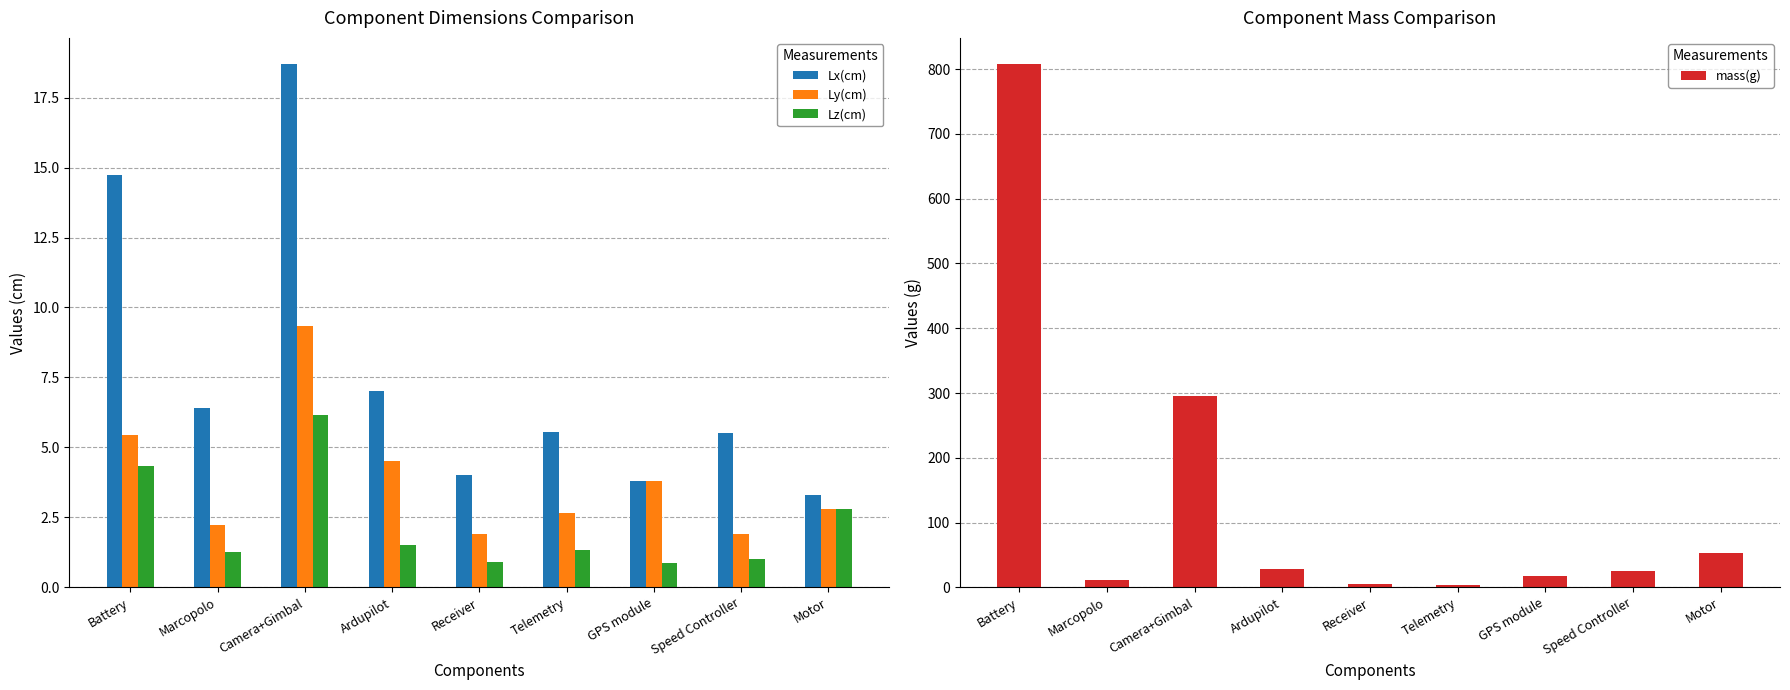

What is the total value across all series at Ardupilot?

41.0